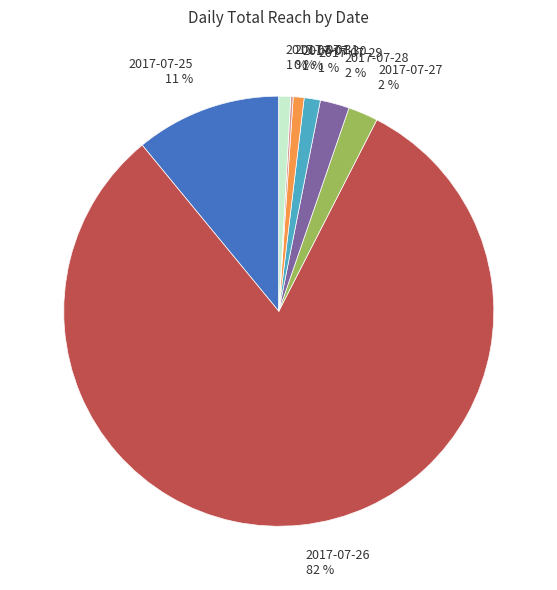

How many segments does this pie chart have?

8